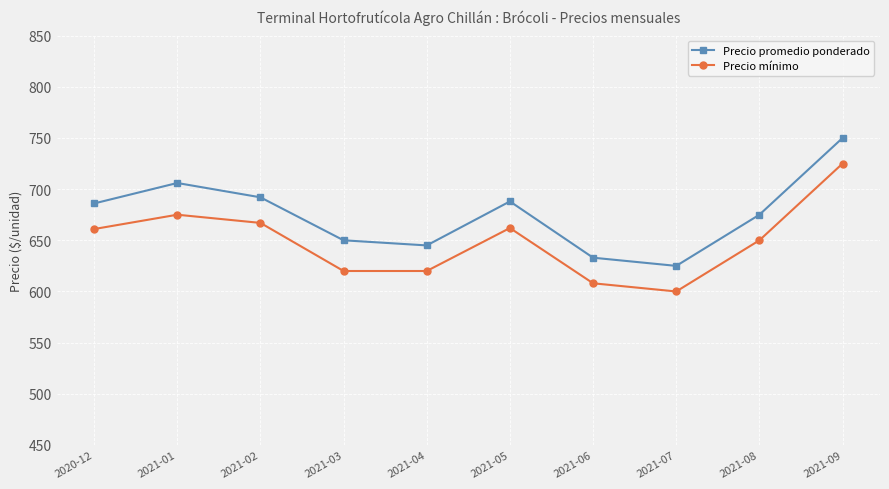

True or false: Precio promedio ponderado and Precio mínimo cross at least once.

False